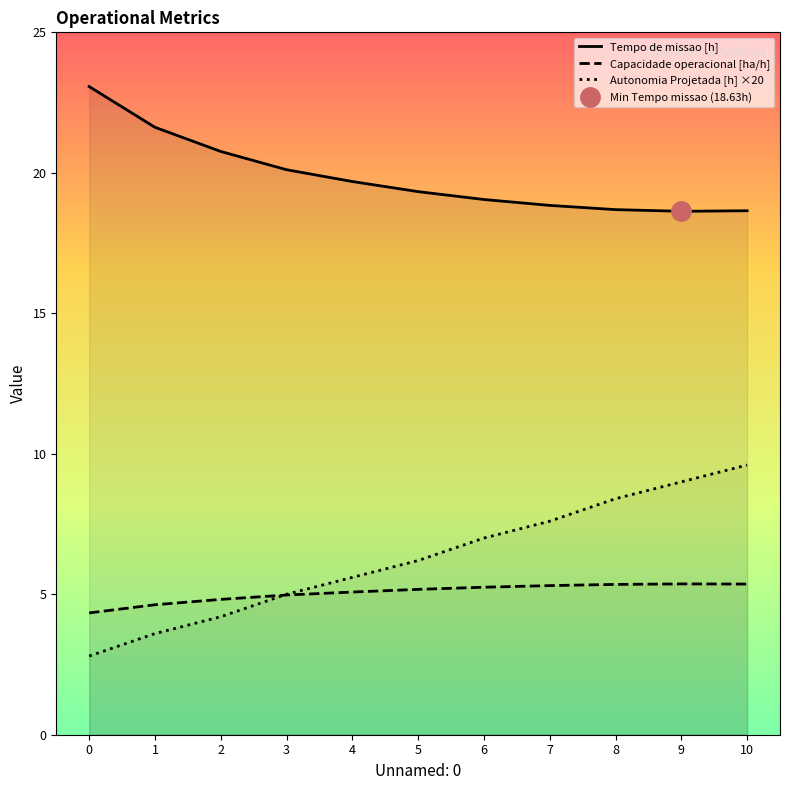

What is the maximum value shown in the chart?

23.1